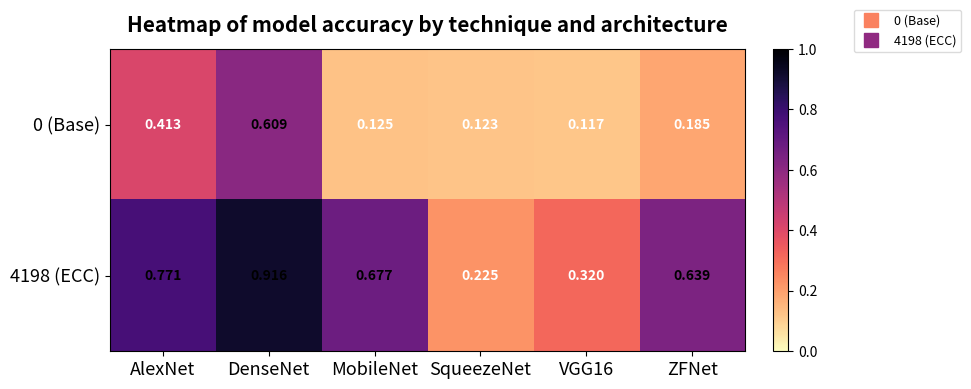

Is the value of 0 (Base) at ZFNet greater than the value of 4198 (ECC) at ZFNet?

No